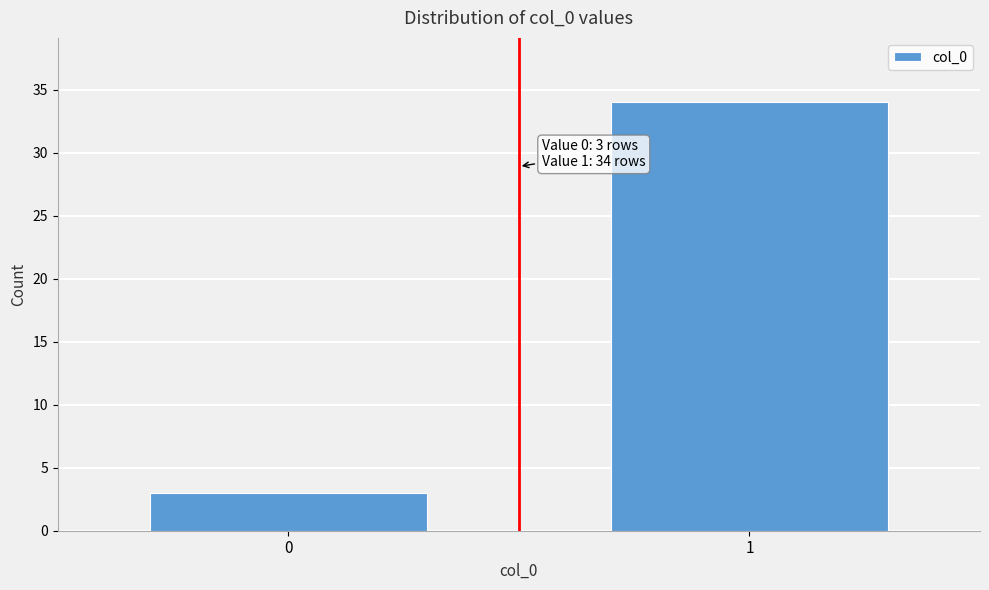

Reading right to left, transcribe all the data shown in this chart.

1=34	0=3